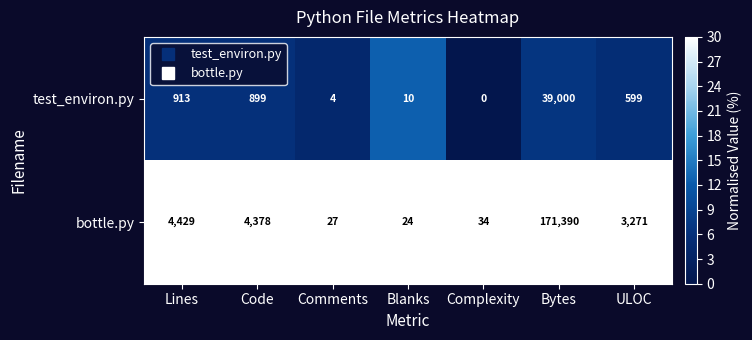

What is the difference between the maximum and minimum values in the bottle.py series?

171366